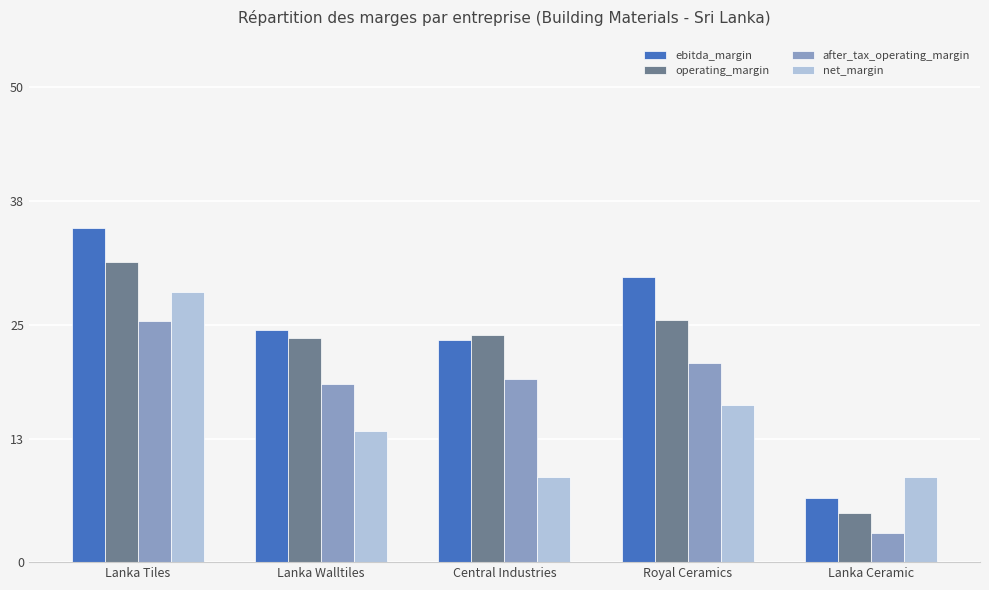

Rank the series by their maximum value, from lowest to highest.

after_tax_operating_margin, net_margin, operating_margin, ebitda_margin